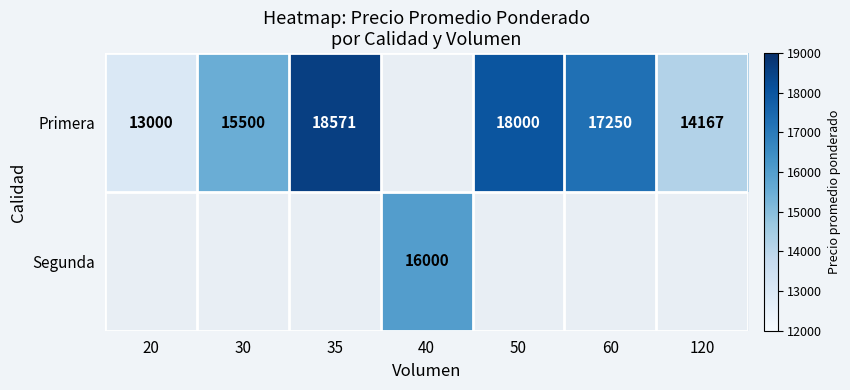

Which has a higher value, 30 or 20?

30